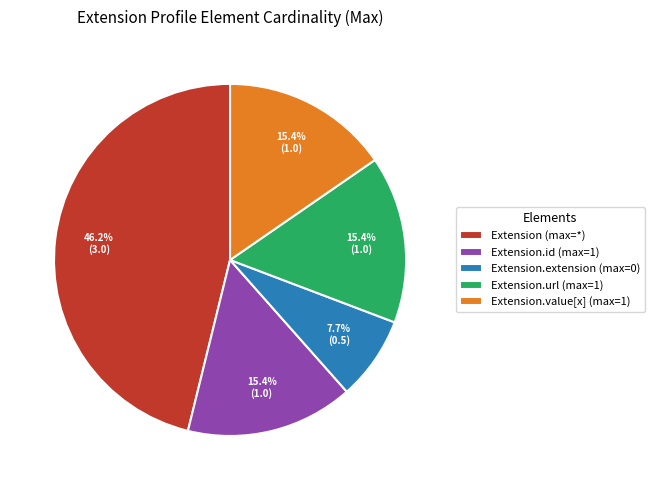

Does any single category account for the majority?

No